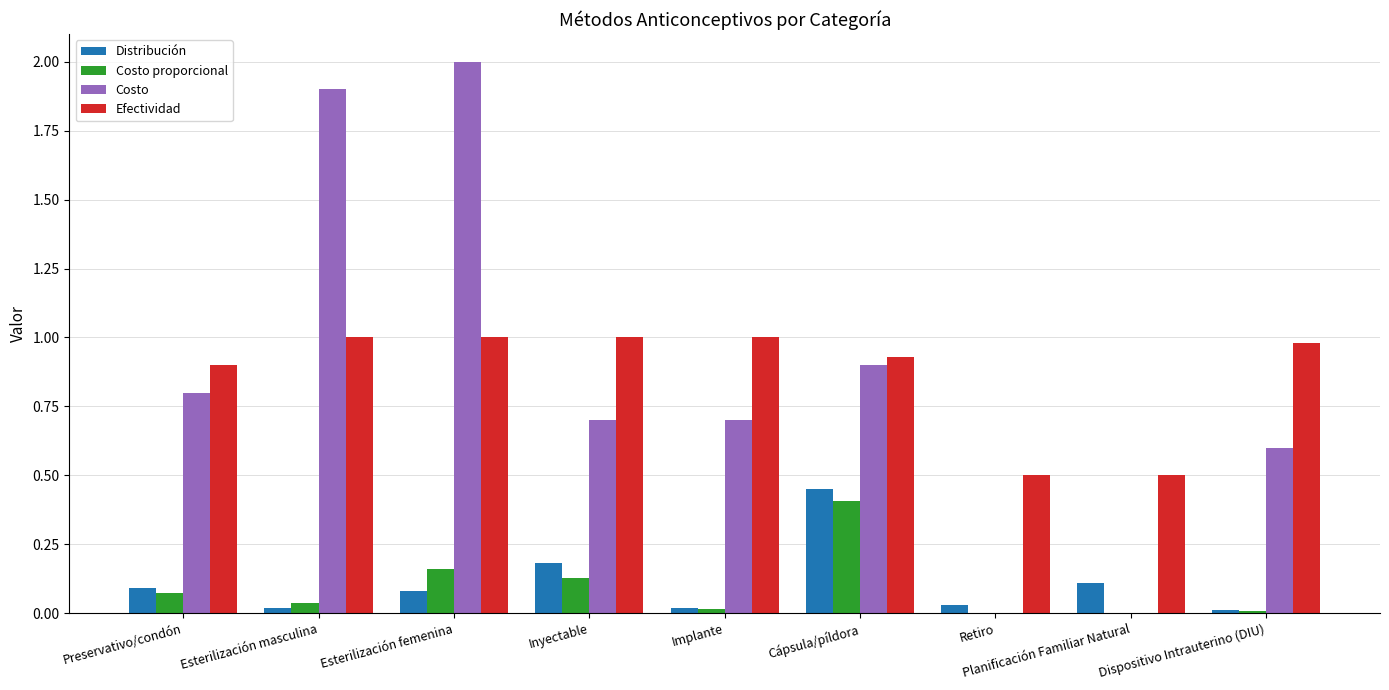

Which label corresponds to the largest value in the chart?

Esterilización femenina